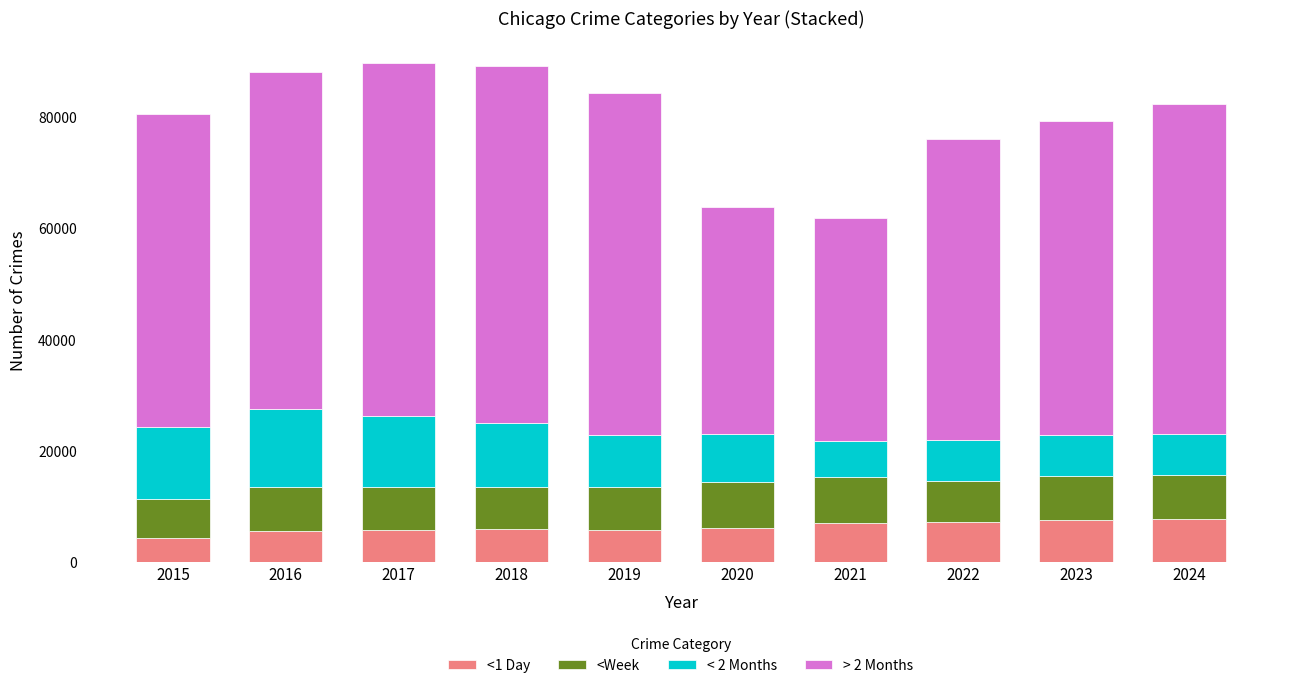

What is the average value of the <1 Day series?

6310